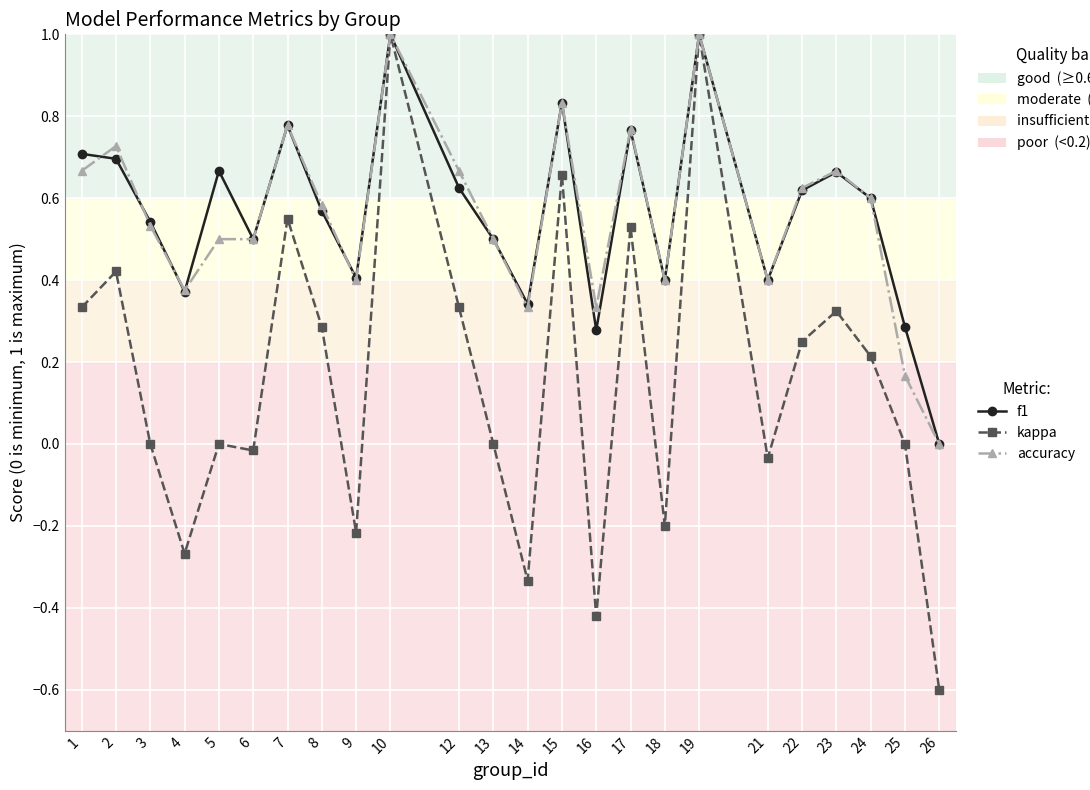

What is the smallest value displayed?

-0.6